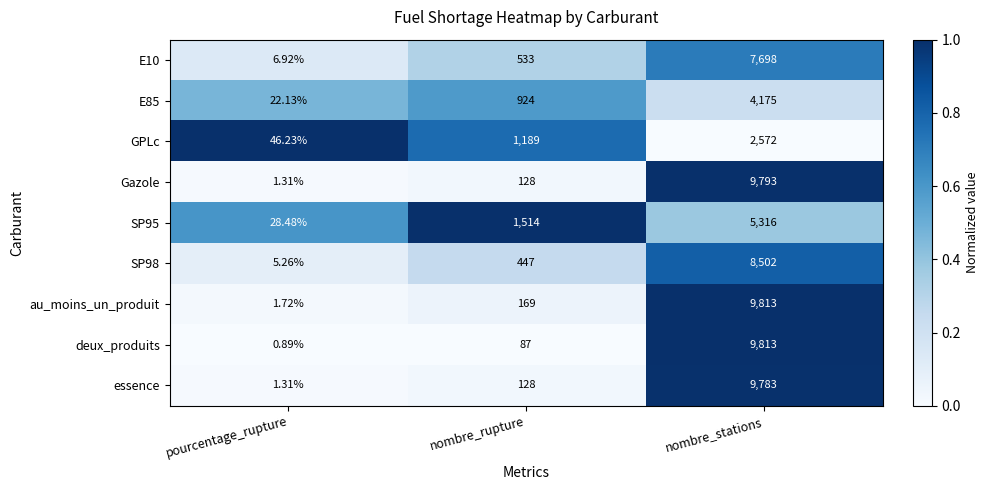

Is the value of deux_produits at nombre_stations greater than the value of E10 at nombre_rupture?

Yes